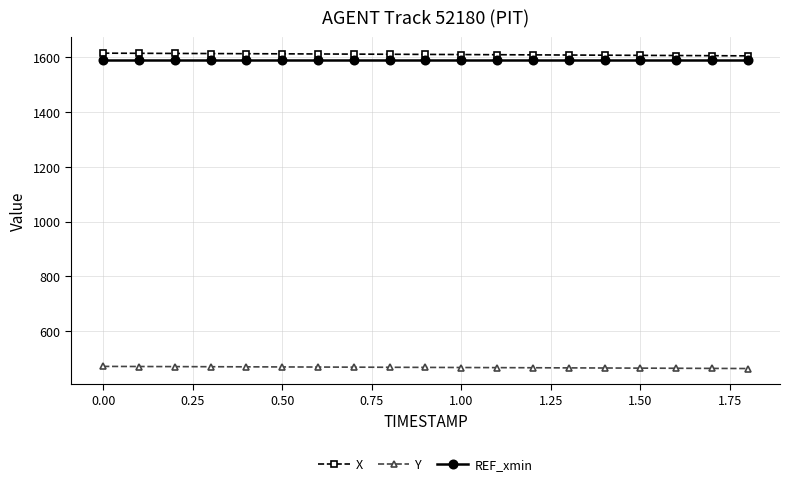

What is the difference between the second highest and second lowest values in the Y series?

6.9